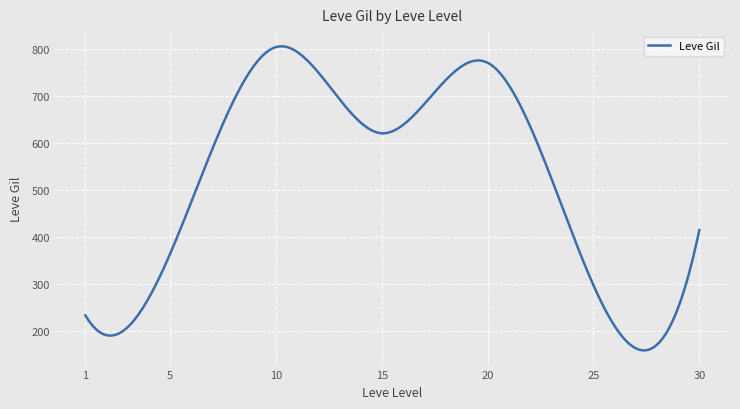

What is the difference between the maximum and minimum values?

646.8